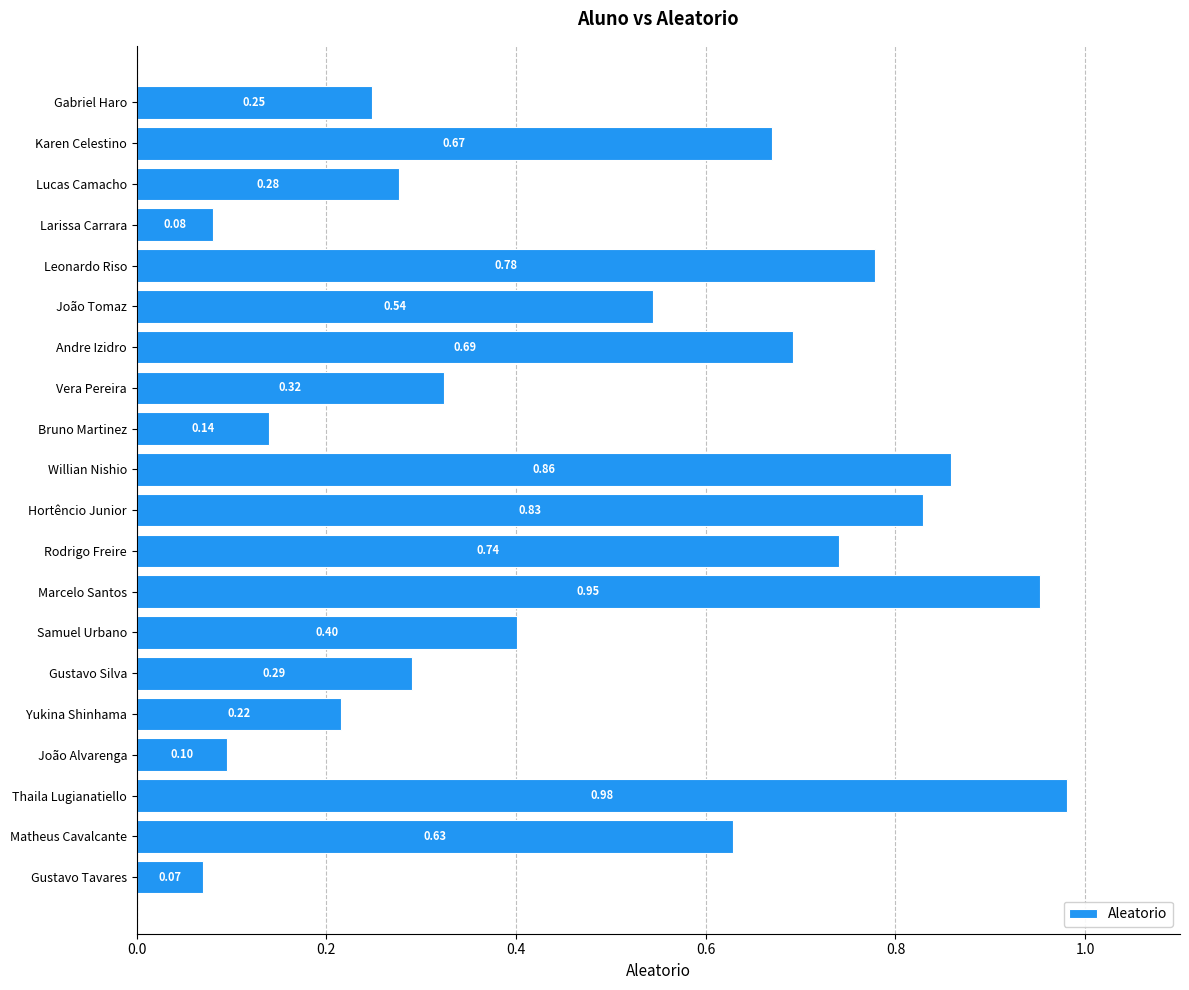

How many bars are there in total?

20